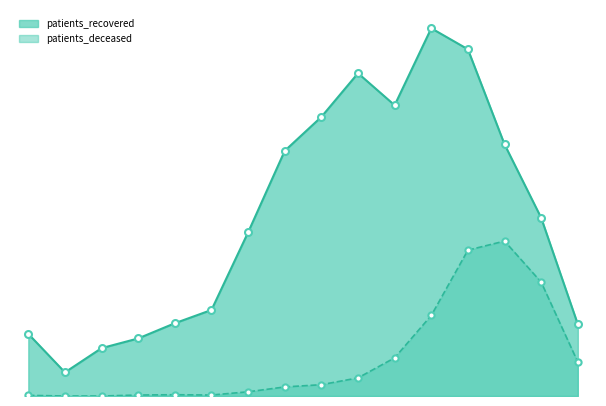

Which series reaches the maximum Y coordinate?

patients_recovered